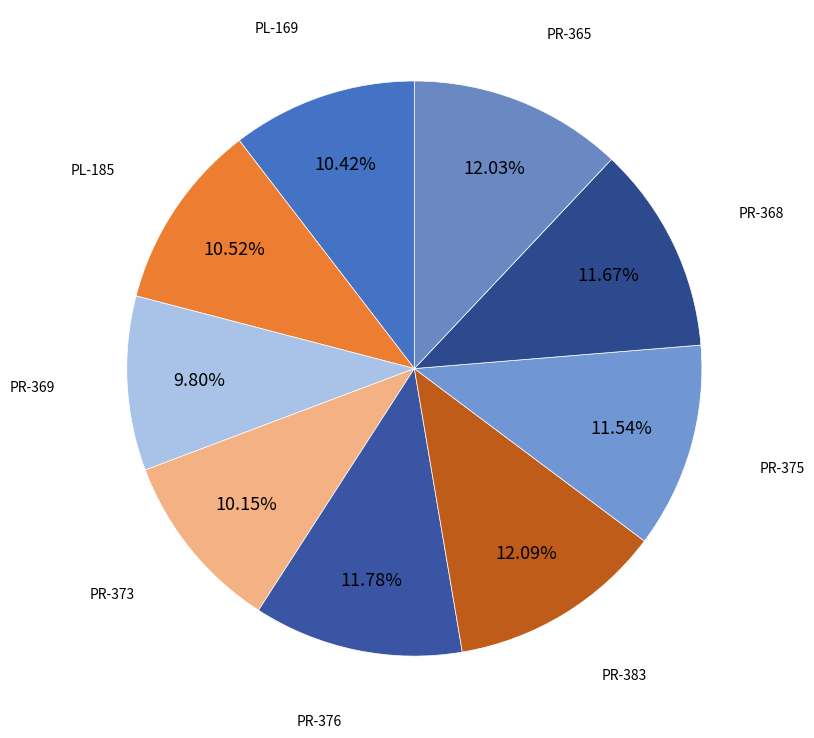

To the nearest percent, what is the difference between the largest and smallest slice percentages?

2%